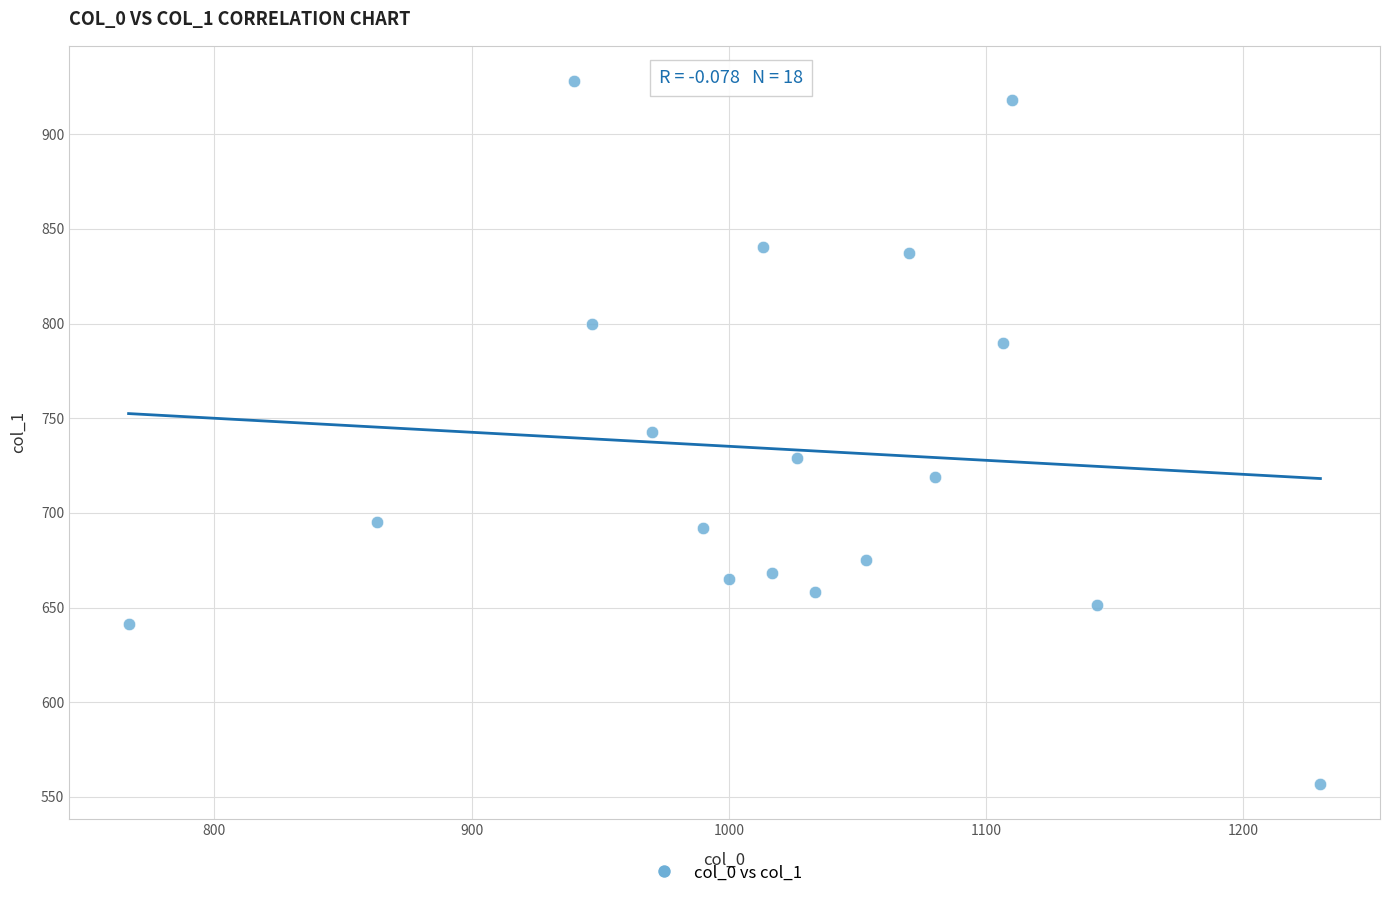

What is the range of X values (max minus min)?

463.3